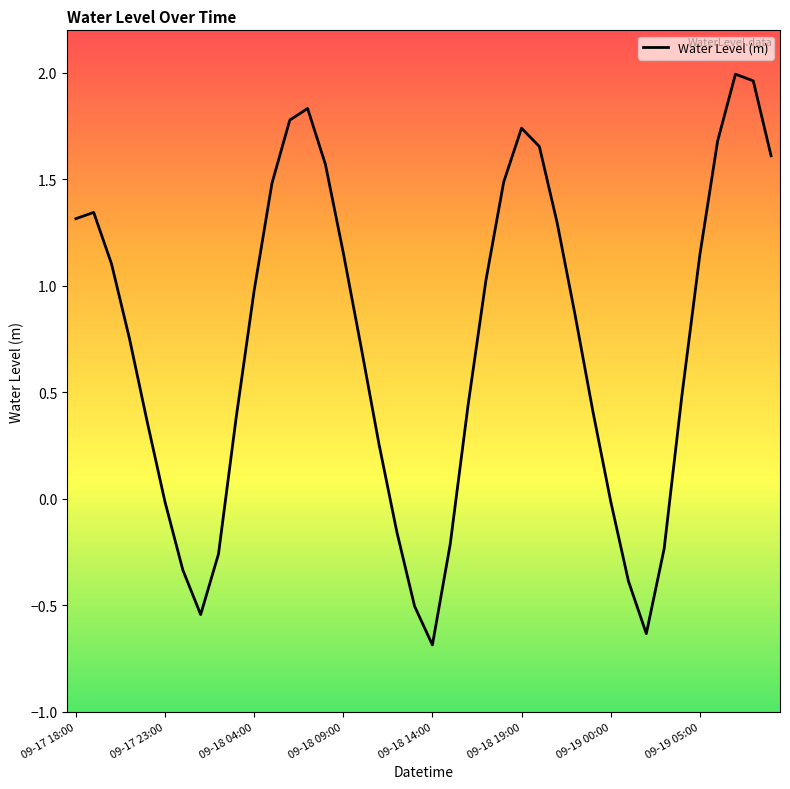

What is the difference between the maximum and minimum values?

2.7